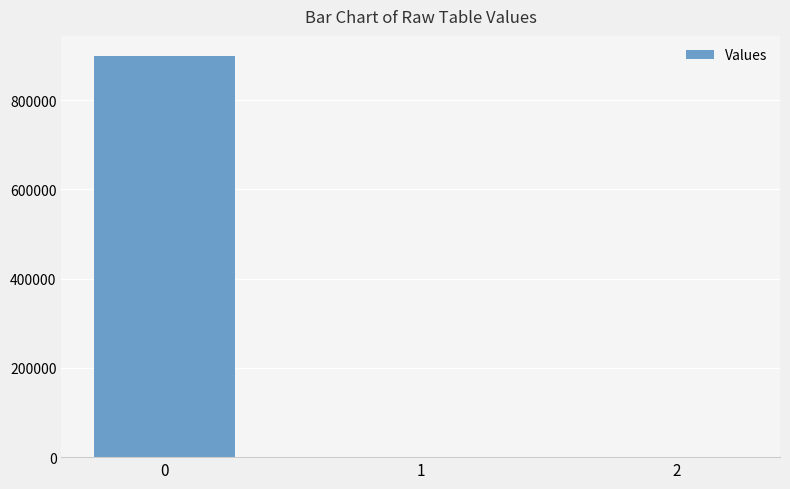

Are the bars horizontal?

No